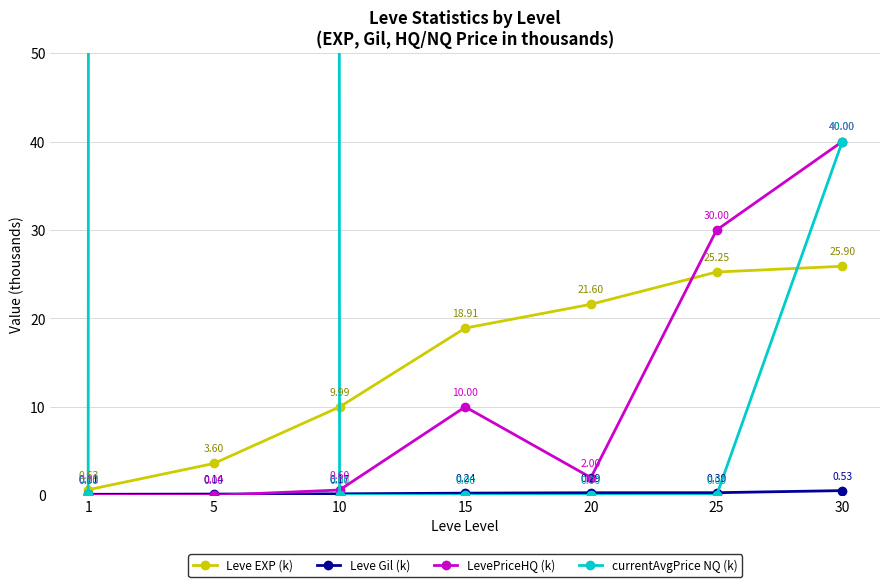

Reading left to right, extract all data points from this chart.

Leve EXP (k): 1=0.6	5=3.6	10=10.0	15=18.9	20=21.6	25=25.2	30=25.9
Leve Gil (k): 1=0.1	5=0.1	10=0.2	15=0.2	20=0.3	25=0.3	30=0.5
LevePriceHQ (k): 1=0.0	5=0.0	10=0.6	15=10.0	20=2.0	25=30.0	30=40.0
currentAvgPrice NQ (k): 1=0.1	5=27000.0	10=0.0	15=0.0	20=0.0	25=0.0	30=40.0